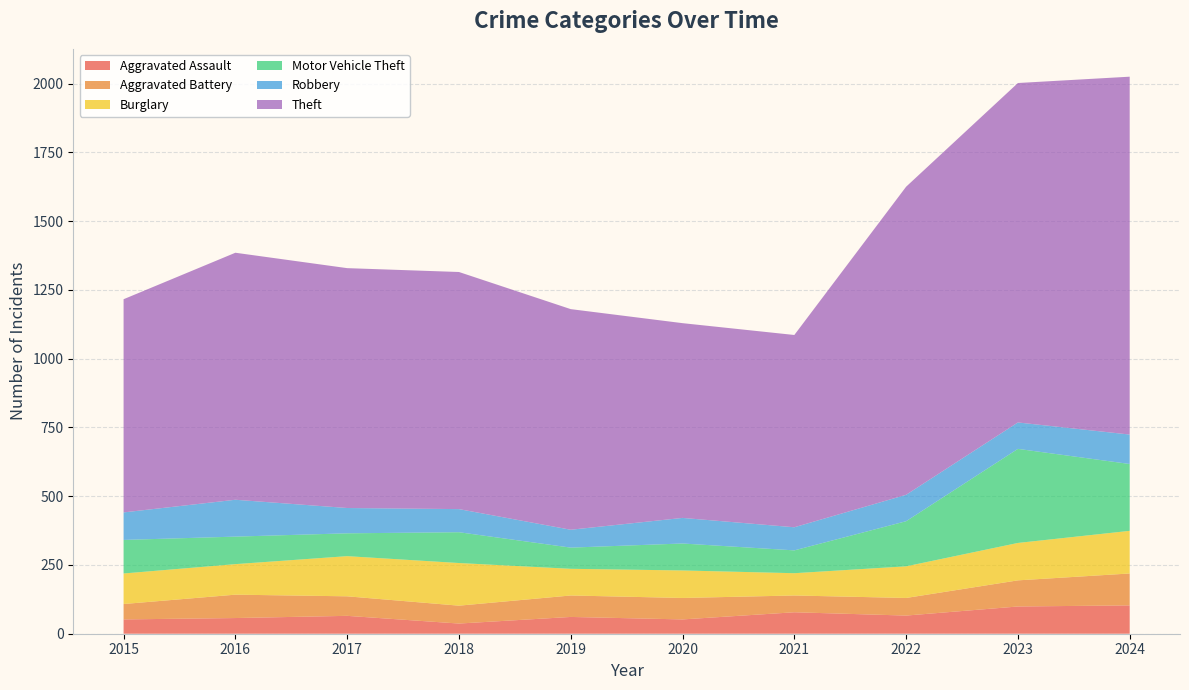

Reading left to right, extract all data points from this chart.

Aggravated Assault: 52	57	65	37	61	52	78	66	99	103
Aggravated Battery: 56	85	71	65	78	78	61	64	95	116
Burglary: 111	111	146	155	97	100	81	115	136	155
Motor Vehicle Theft: 122	100	83	112	77	98	83	164	342	243
Robbery: 100	134	92	84	65	93	84	96	96	107
Theft: 775	898	872	862	802	708	699	1120	1234	1301